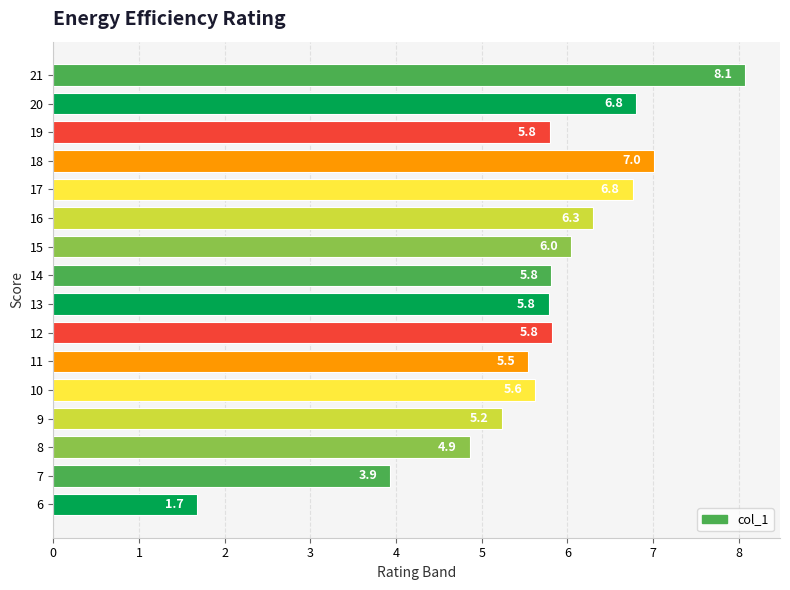

Reading top to bottom, transcribe all the data shown in this chart.

21=8.1	20=6.8	19=5.8	18=7.0	17=6.8	16=6.3	15=6.0	14=5.8	13=5.8	12=5.8	11=5.5	10=5.6	9=5.2	8=4.9	7=3.9	6=1.7